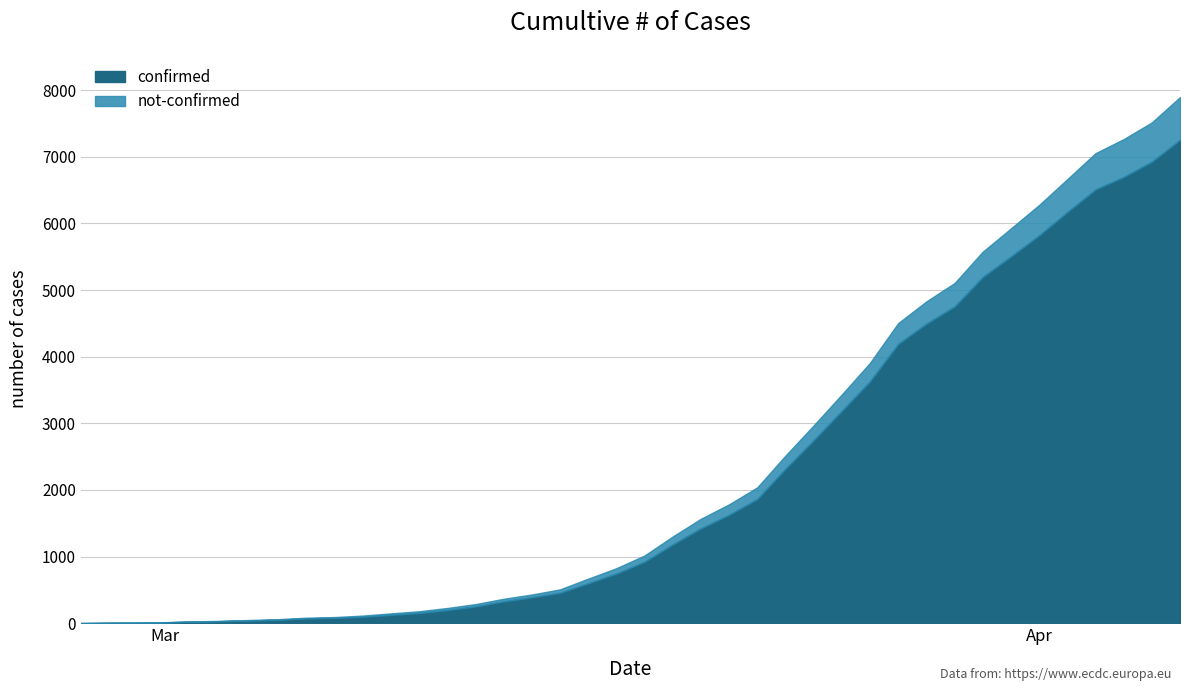

True or false: not-confirmed has a value of 25 at 2020-03-24.

True